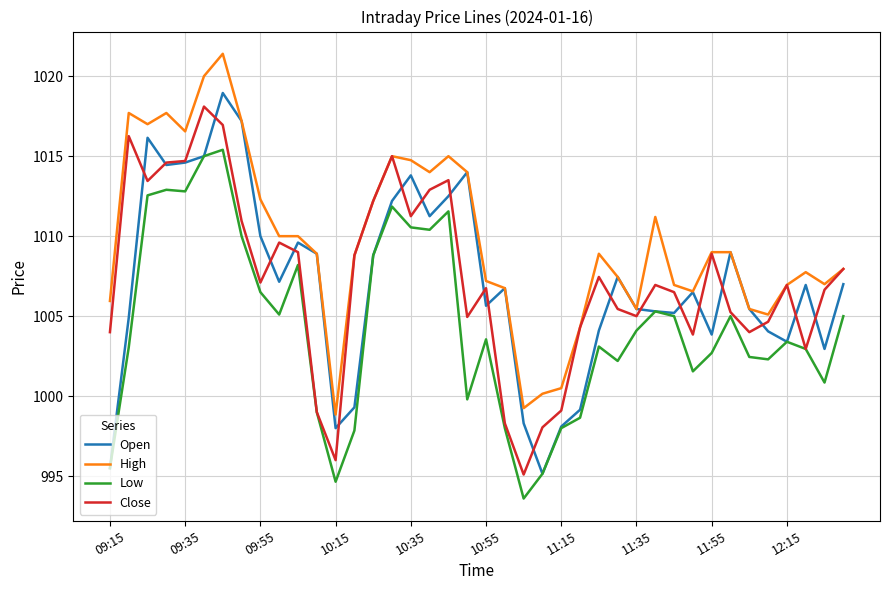

What is the smallest value displayed?

993.6